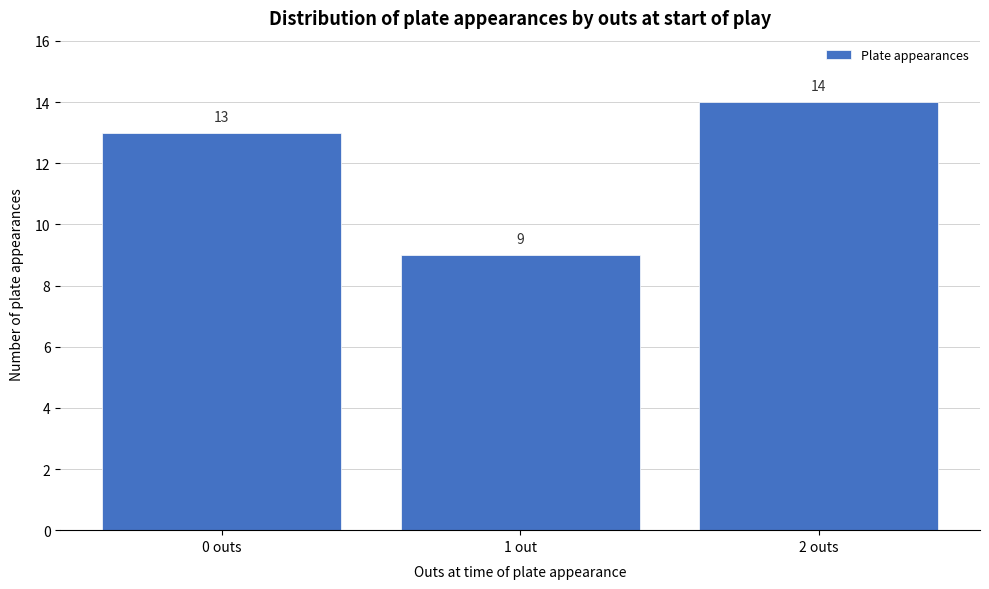

Reading left to right, extract all data points from this chart.

13	9	14